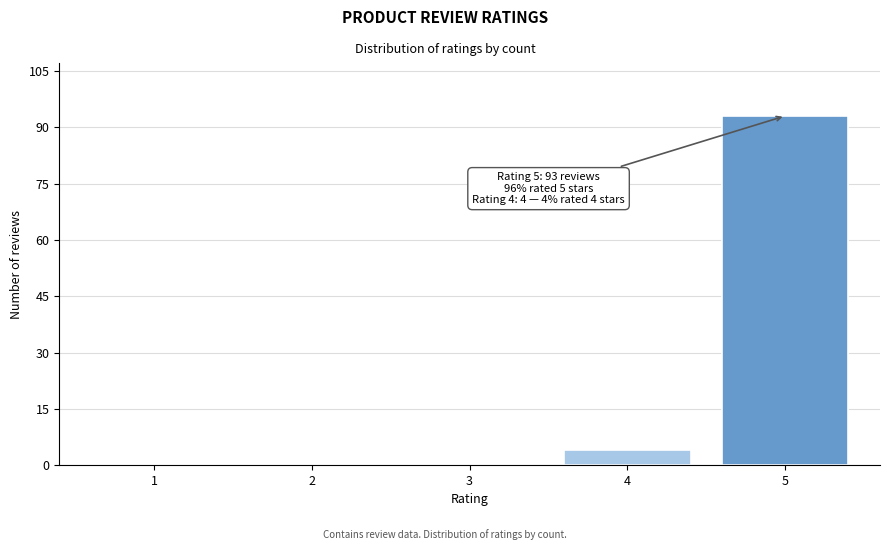

Reading right to left, extract all data points from this chart.

5=93	4=4	3=0	2=0	1=0